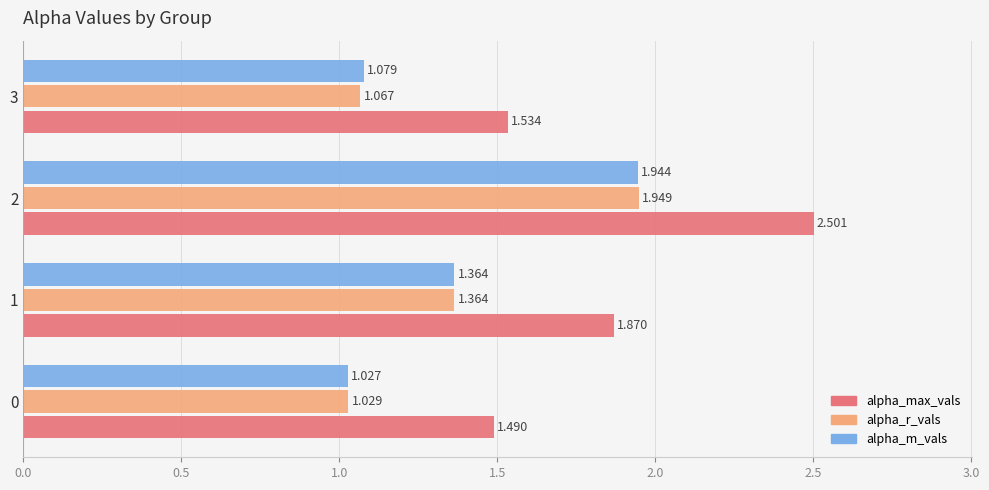

What is the sum of all alpha_max_vals values?

7.4